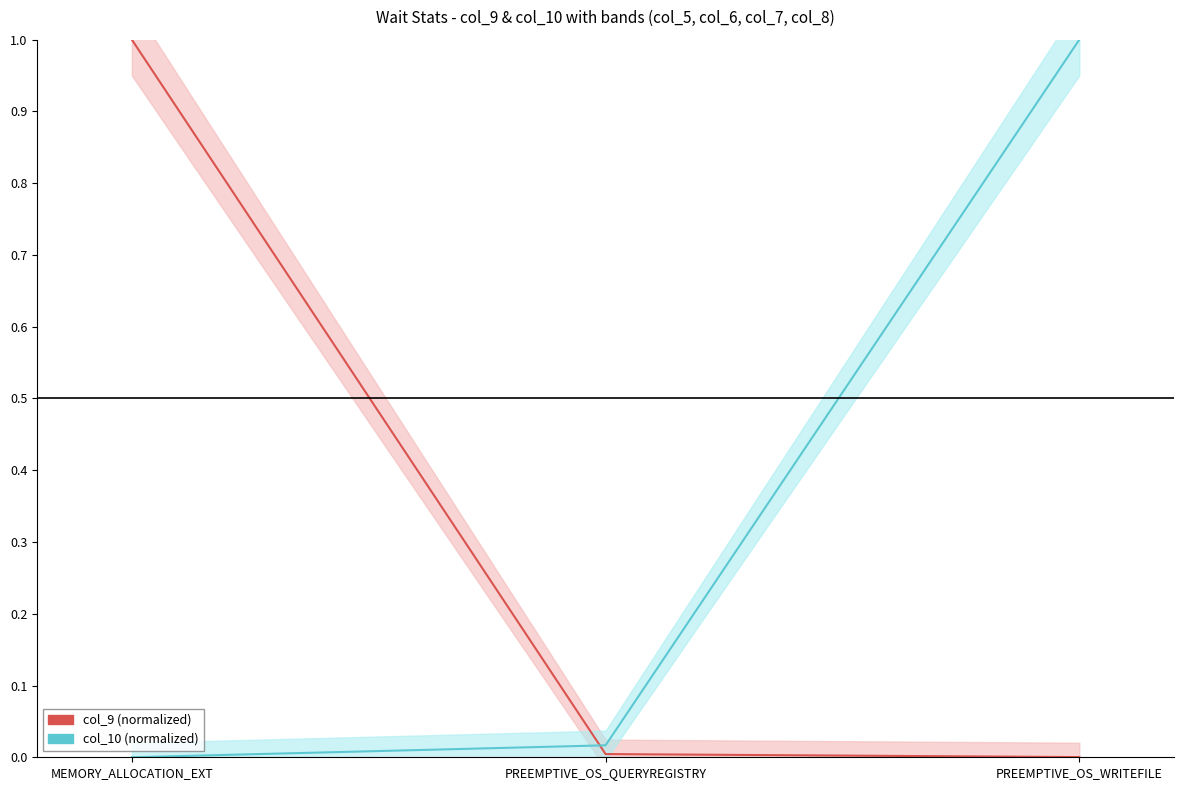

What is the total value across all series at PREEMPTIVE_OS_WRITEFILE?

1.0